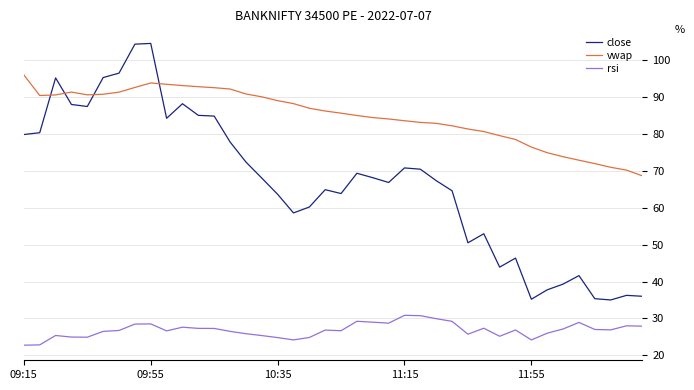

Does the chart display data point markers on the line(s)?

No